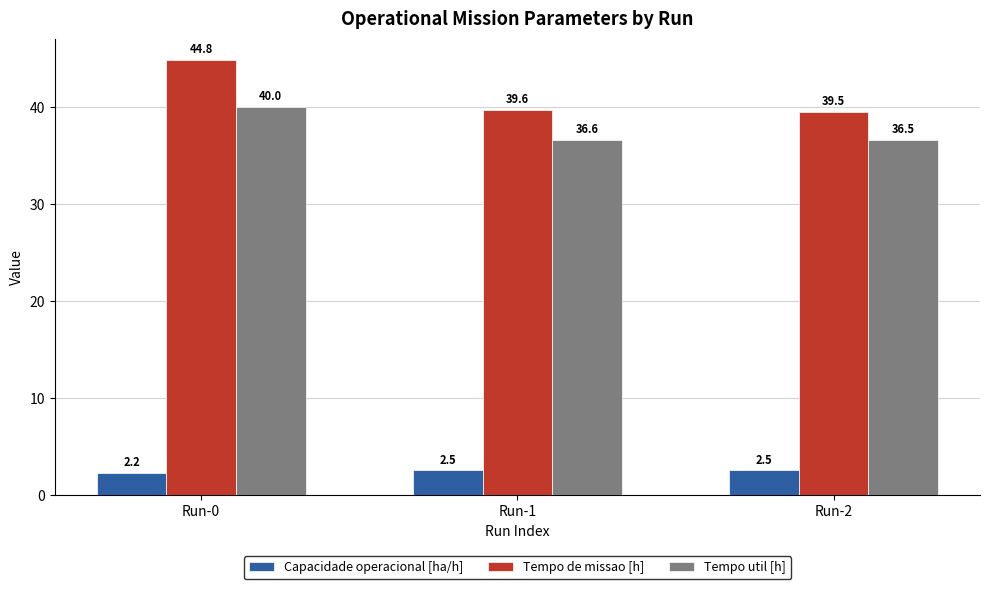

At Run-2, list the series in order from largest to smallest.

Tempo de missao [h], Tempo util [h], Capacidade operacional [ha/h]